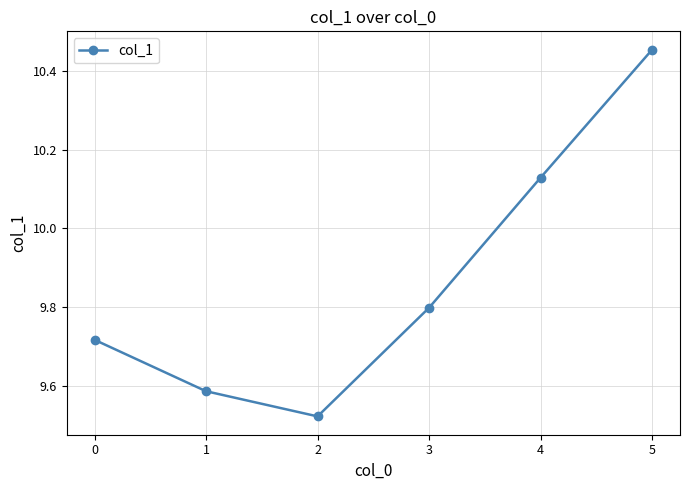

What is the average value?

9.9